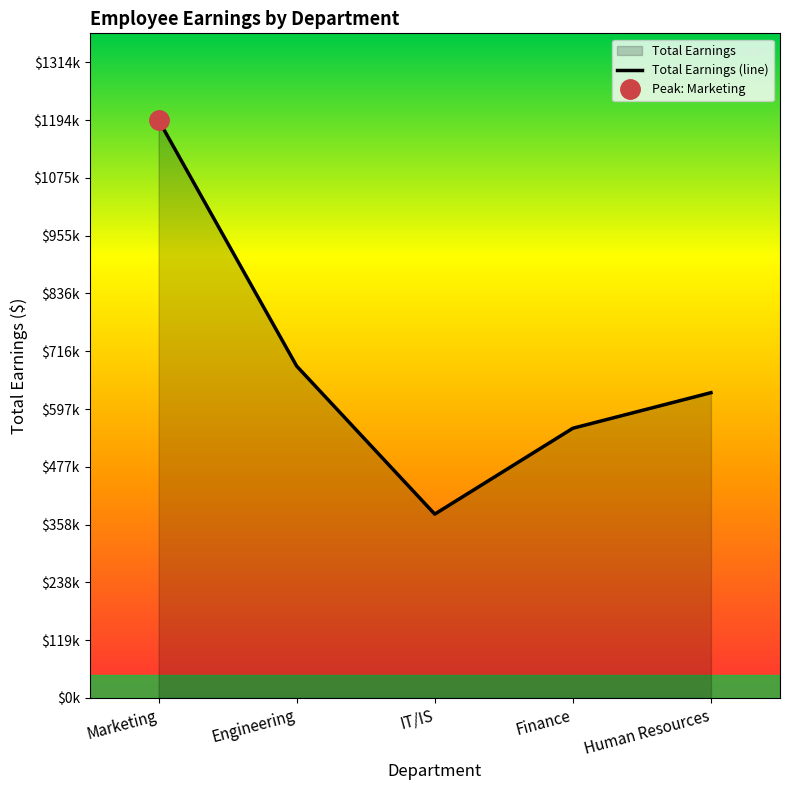

What is the value of the 3rd point from the left?

380000